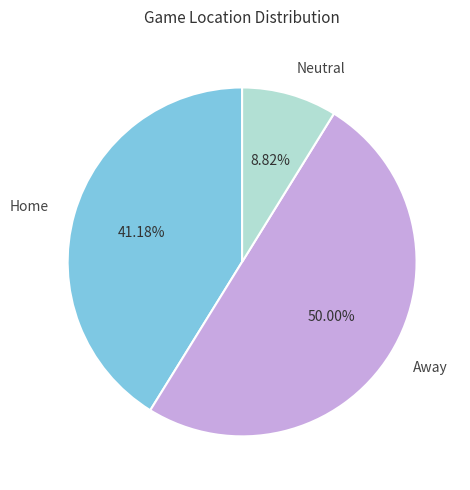

Which category has the smallest portion of the pie?

Neutral